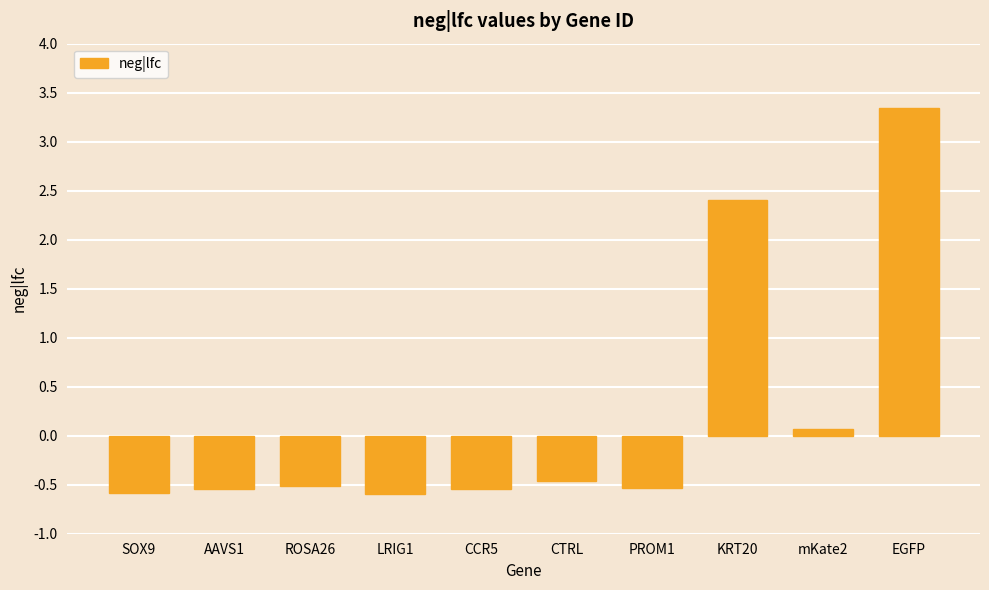

Reading left to right, transcribe all the data shown in this chart.

SOX9=-0.6	AAVS1=-0.5	ROSA26=-0.5	LRIG1=-0.6	CCR5=-0.5	CTRL=-0.5	PROM1=-0.5	KRT20=2.4	mKate2=0.1	EGFP=3.3